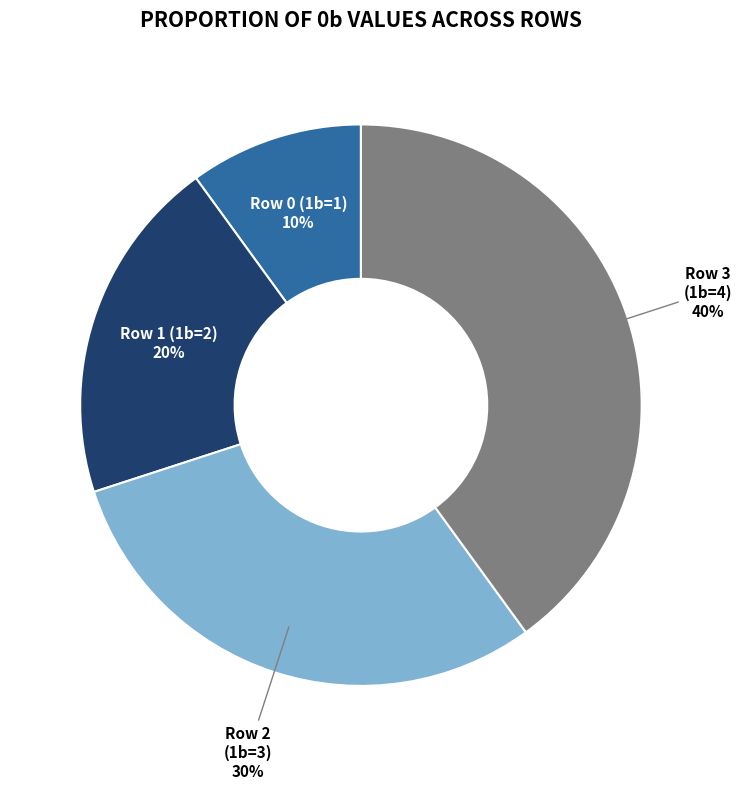

Does Row 0 (1b=1) account for over 50% of the chart?

No